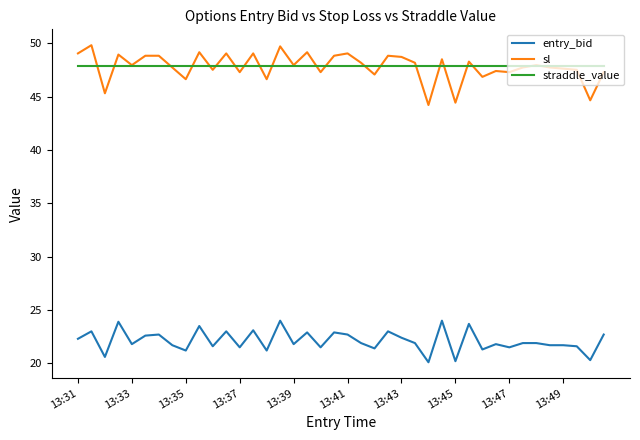

True or false: entry_bid and sl intersect in this chart.

False